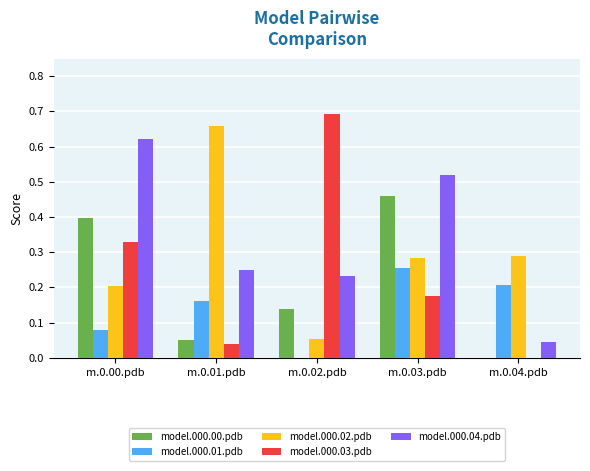

Is it true that model.000.04.pdb equals 0.4 at m.0.01.pdb?

False